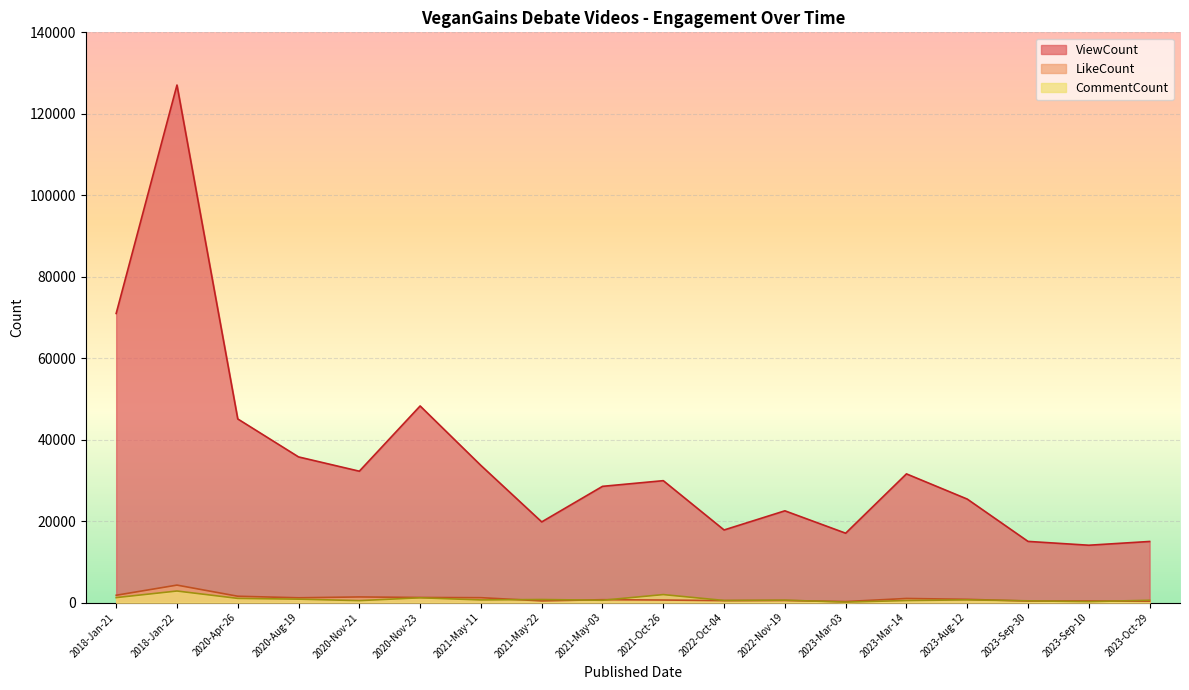

What is the minimum value shown in the chart?

113